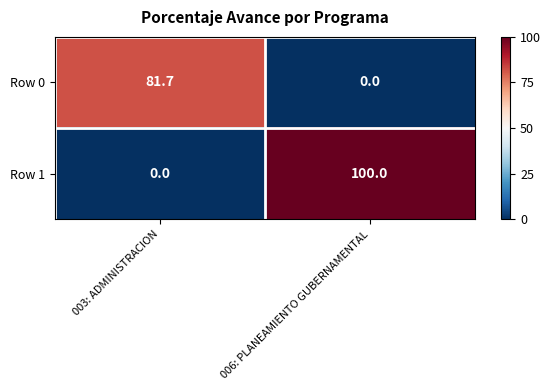

Is it true that Row 0 equals 49.3 at 003: ADMINISTRACION?

False